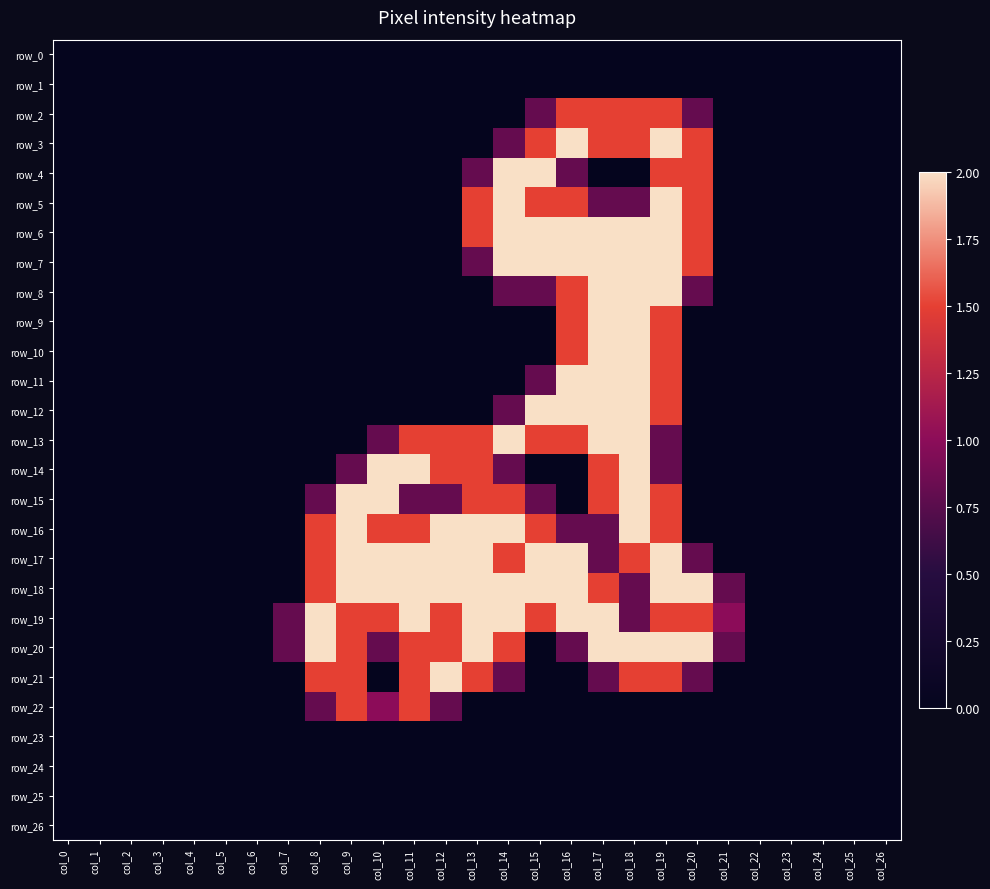

At which category is the sum across all series the highest?

col_19